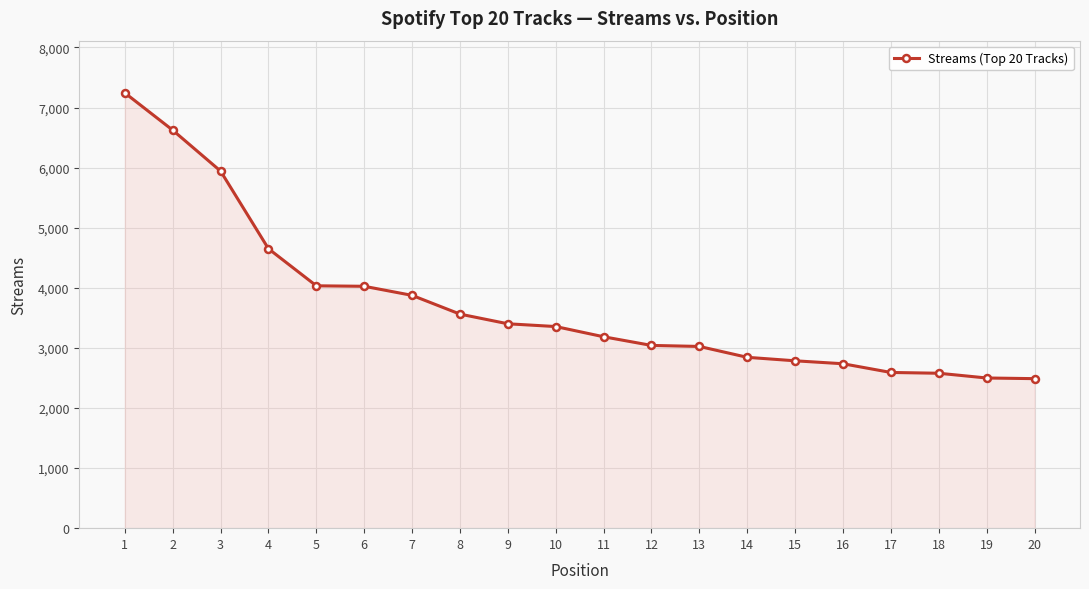

At which category does the chart reach its peak across all series?

1